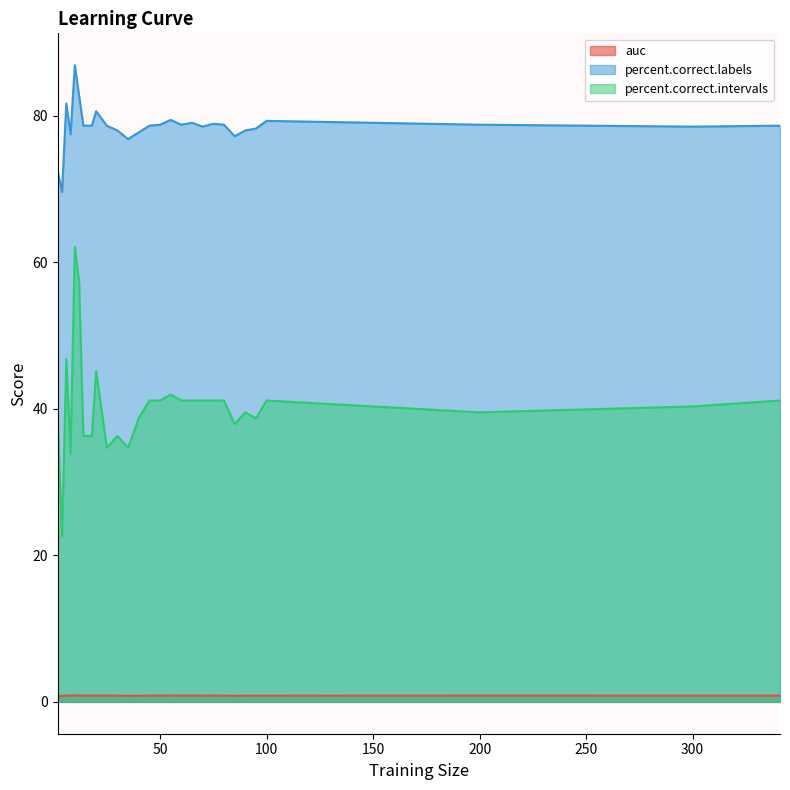

True or false: percent.correct.labels and auc cross at least once.

False